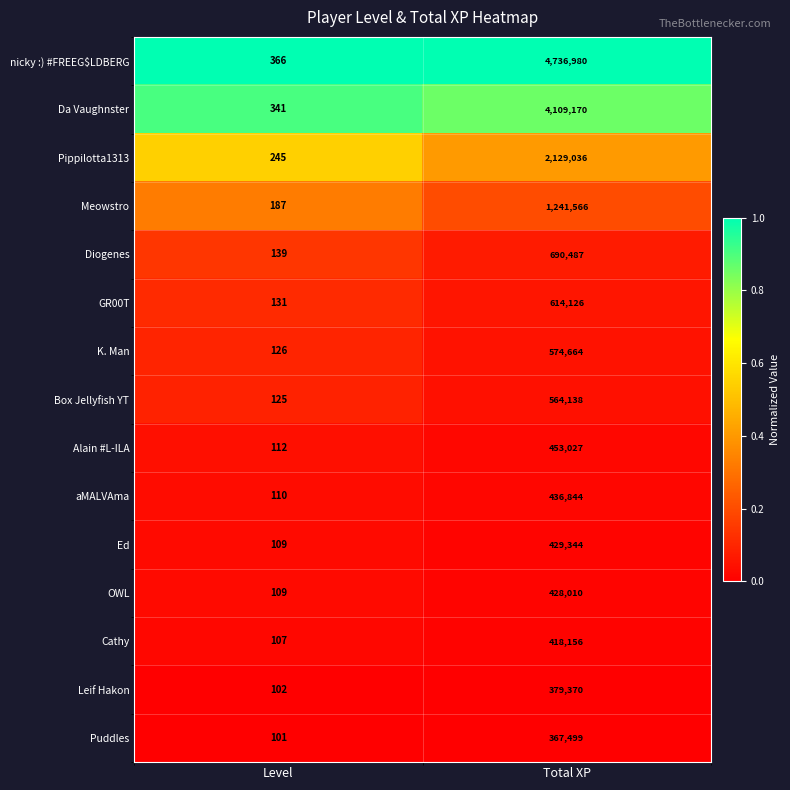

Which label corresponds to the largest value in the chart?

Total XP